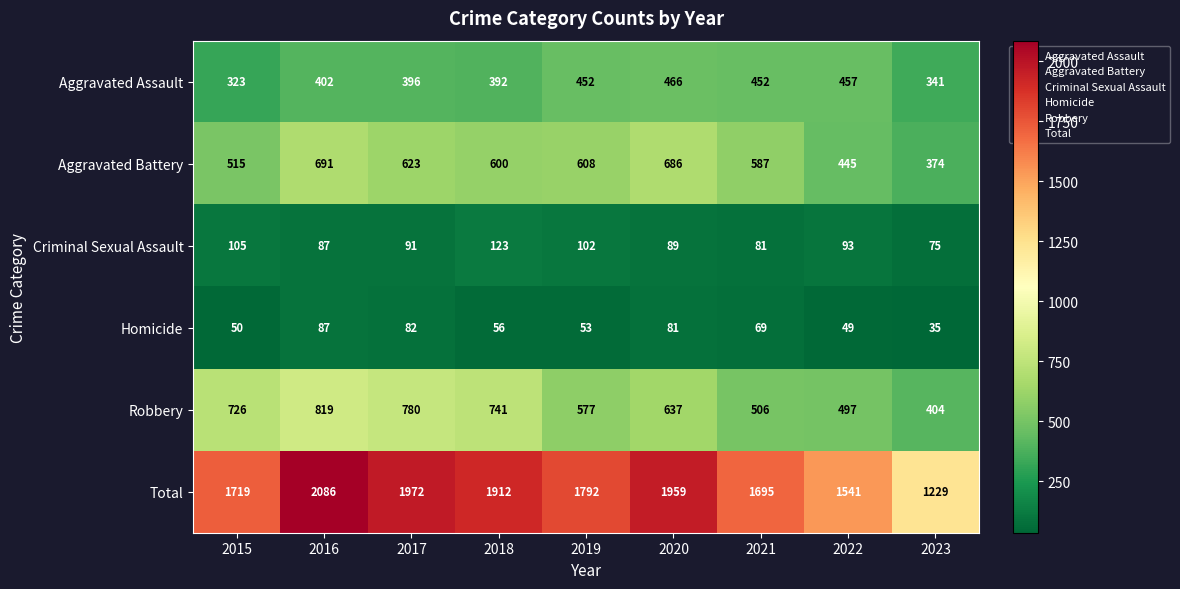

What is the approximate value of Aggravated Battery at 2023, to the nearest 10?

370